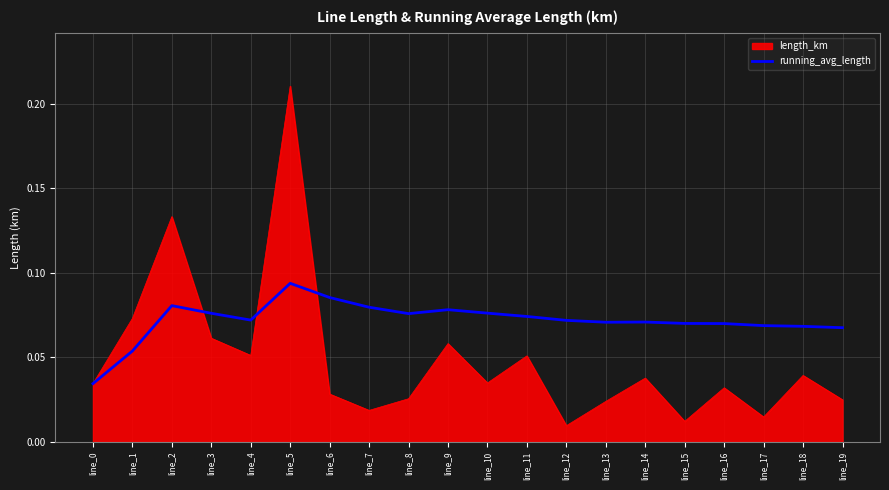

What is the total value across all series at line_5?

0.3